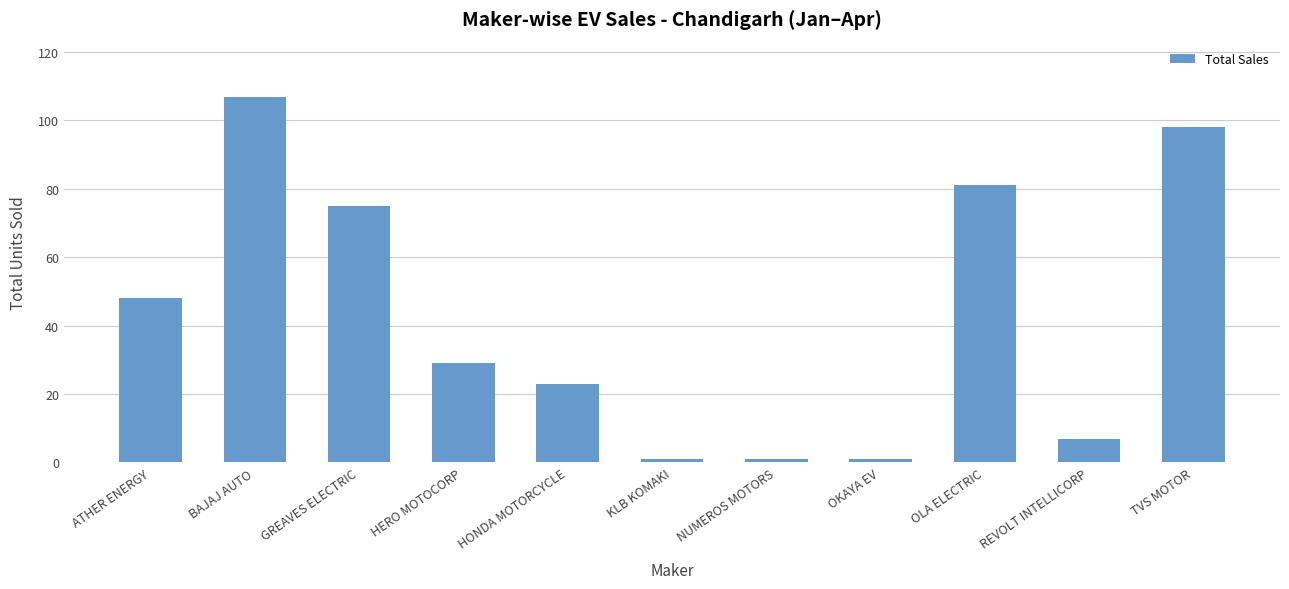

Count the number of categories in the chart.

11